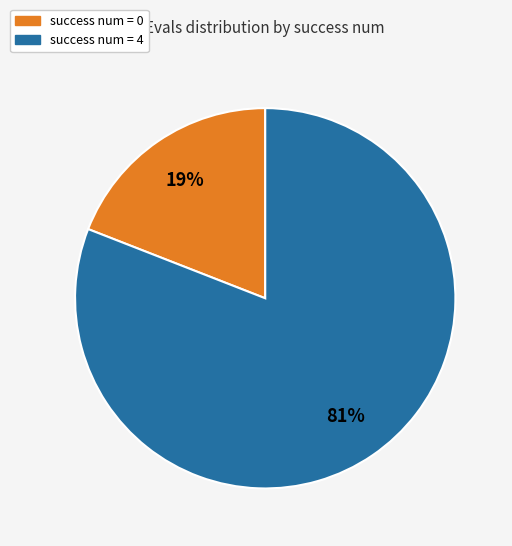

Does any single category account for the majority?

Yes